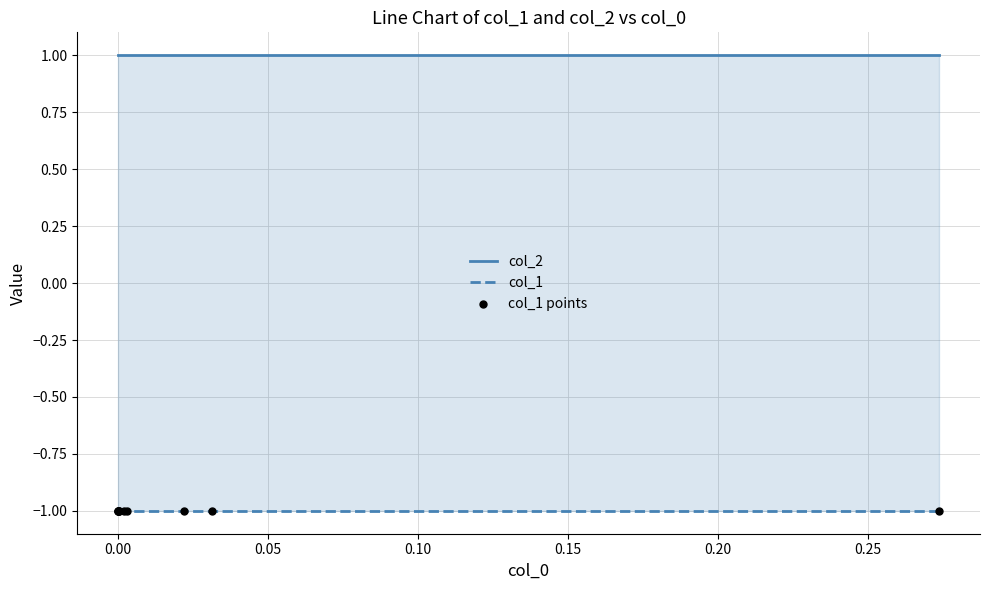

Which series has the widest spread of Y values?

col_2